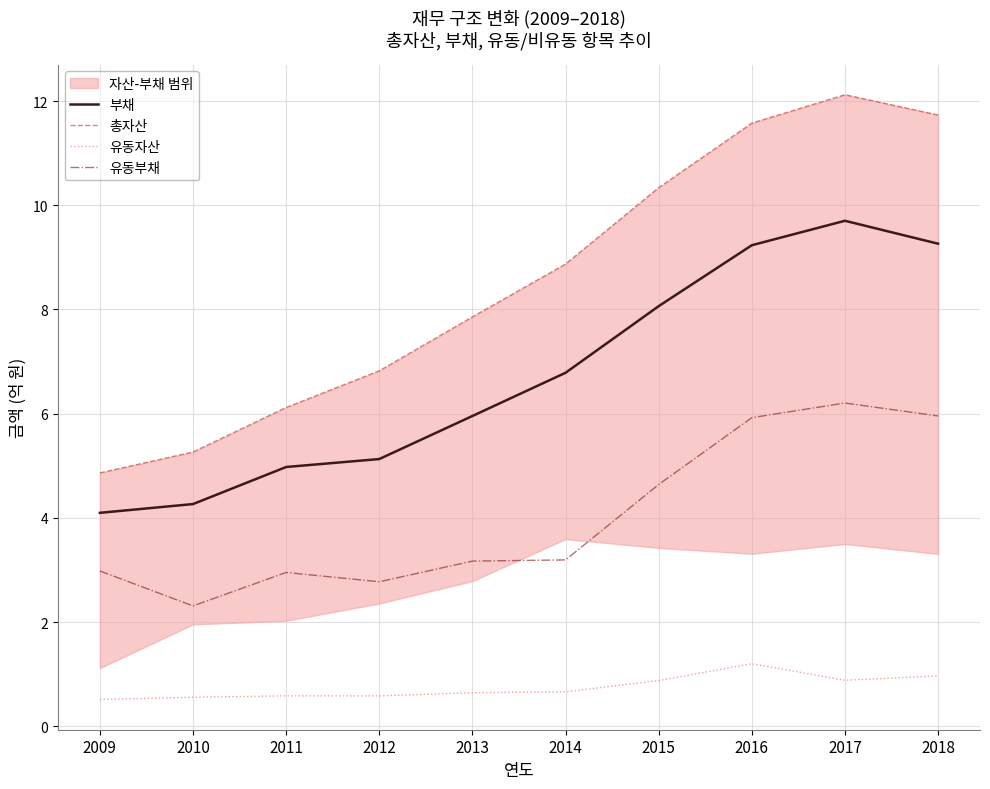

At which label does 유동부채 reach its minimum?

2010